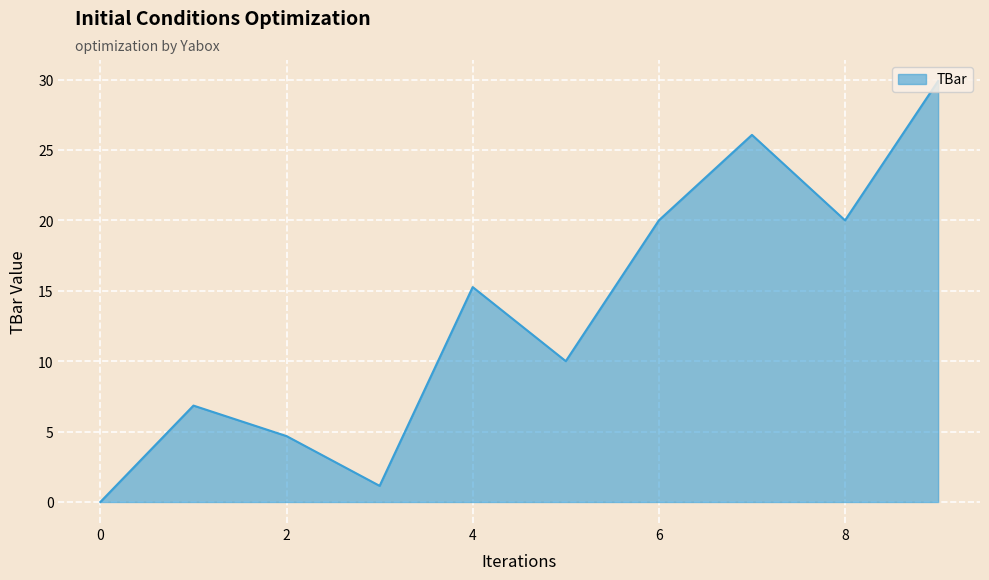

What is the difference between the maximum and minimum values?

29.9